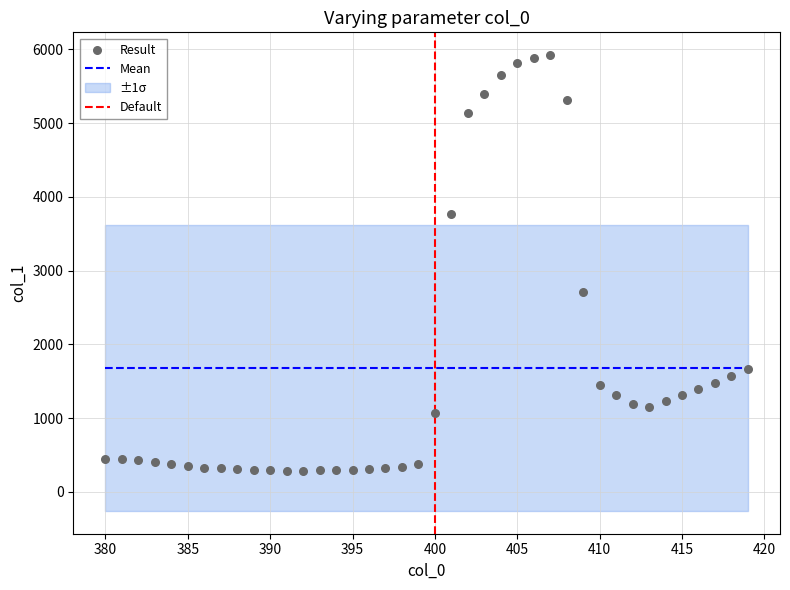

Approximately how many times larger is the value at 405 compared to 384?

15.3